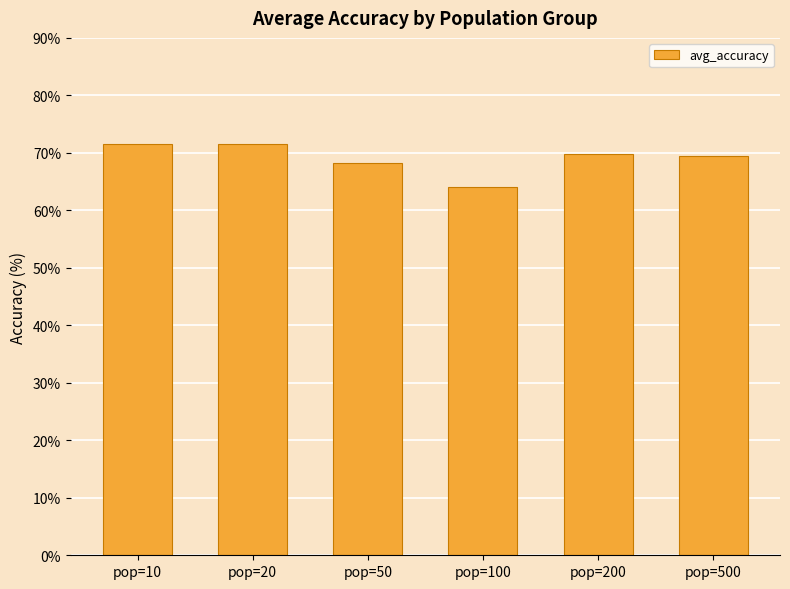

Which category has the lowest value across all series?

pop=100